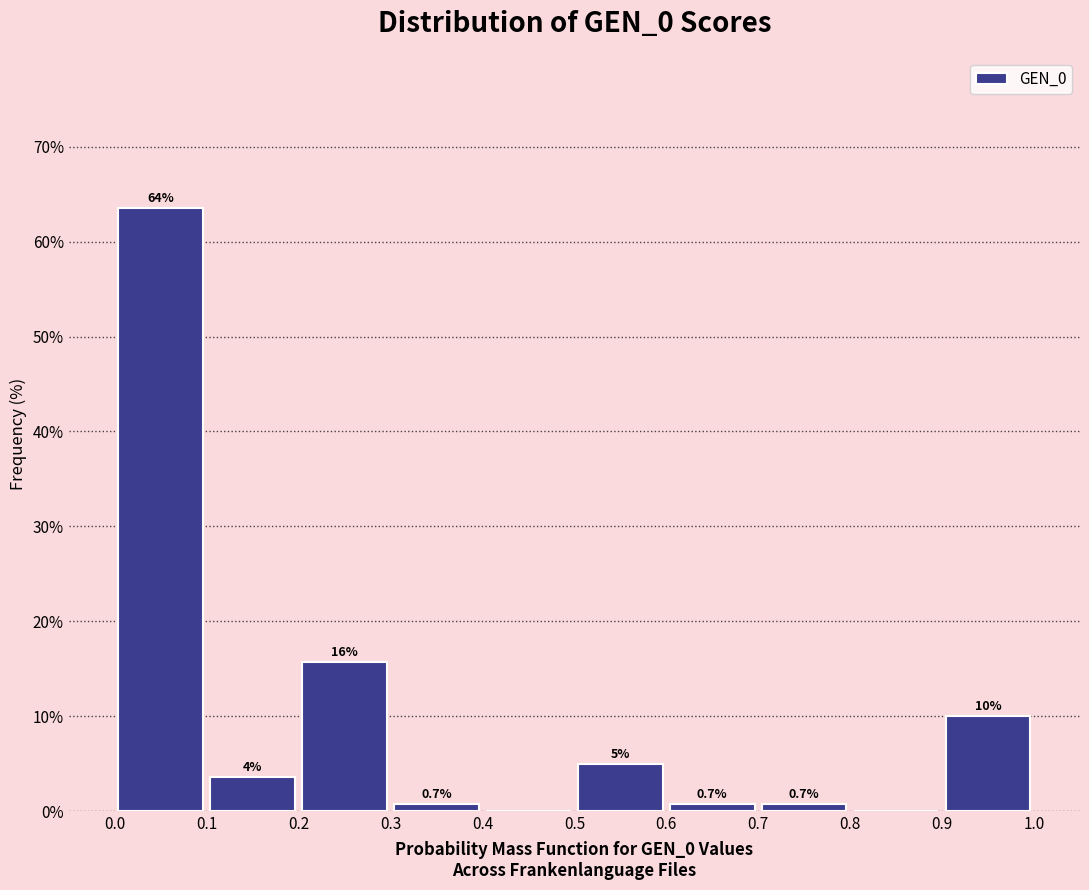

Which range on the x-axis has the tallest bar?

0.0 to 0.1